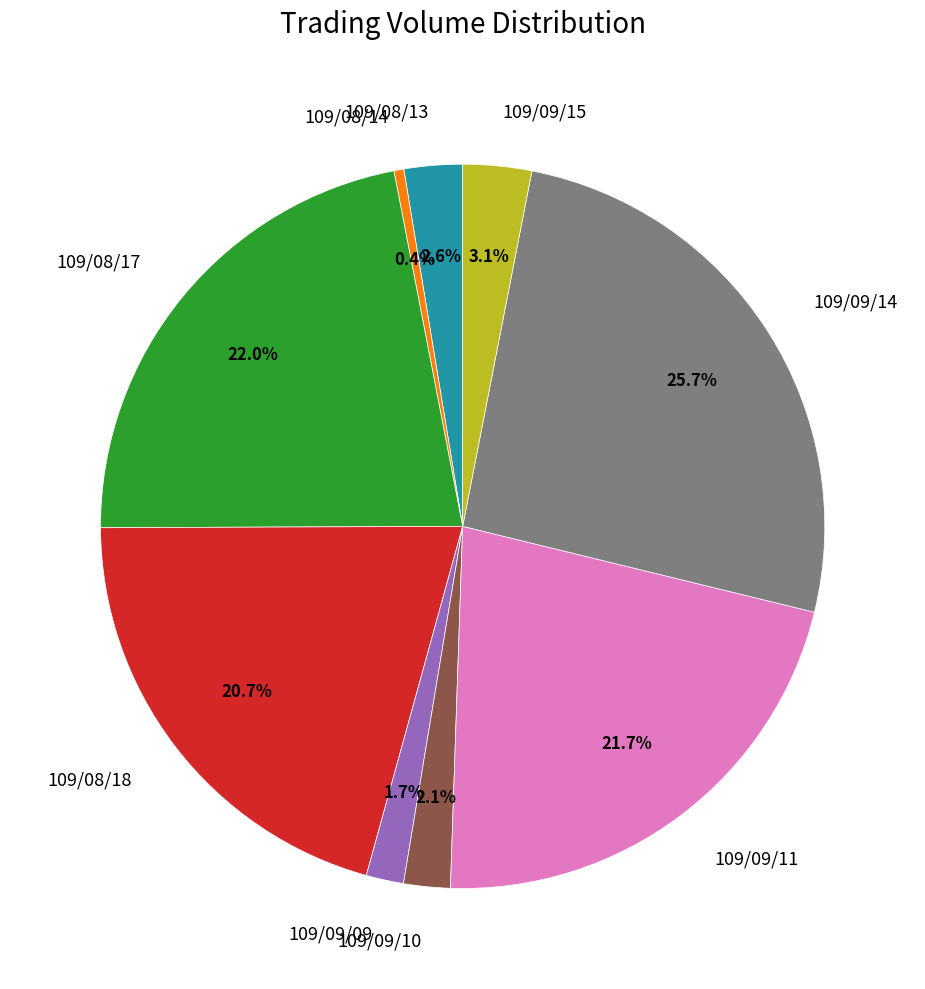

Approximately how many times larger is the value at 109/09/15 compared to 109/09/11?

0.1